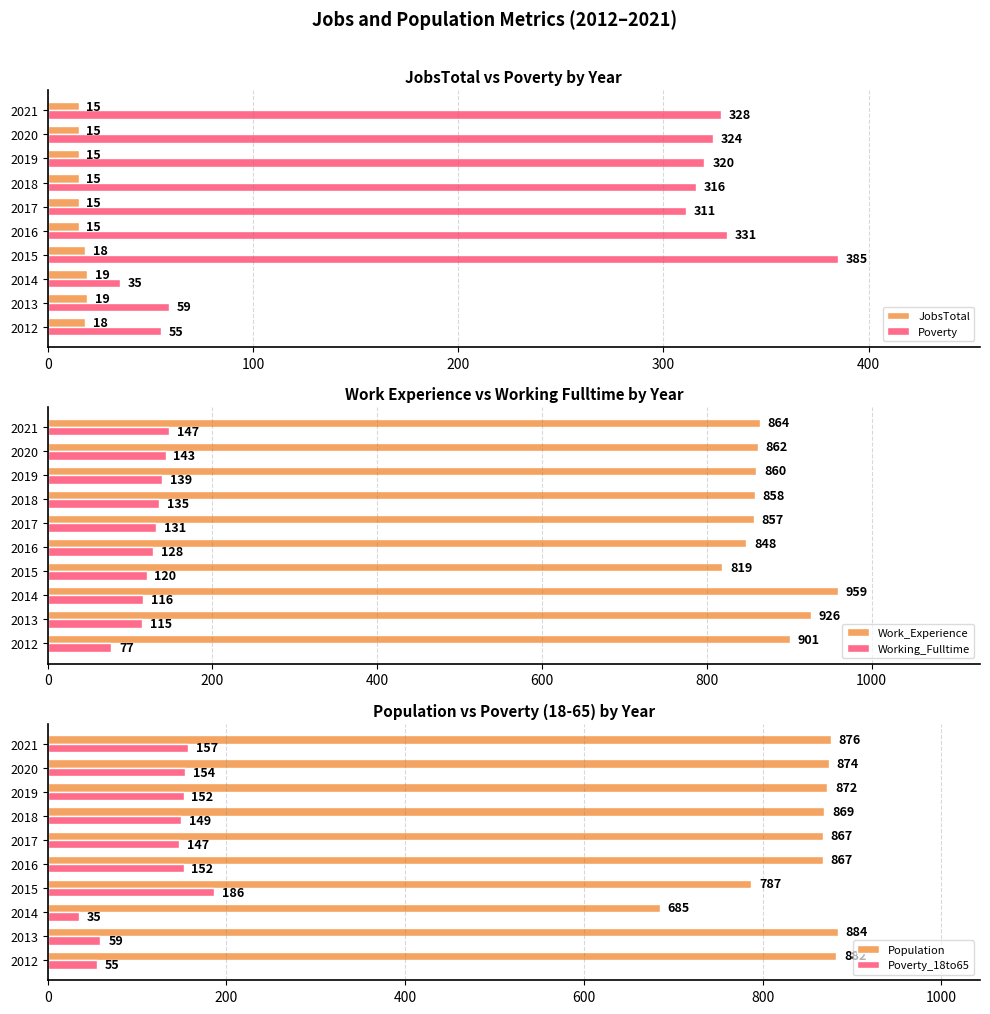

The Poverty series shows 489 at 2021. True or false?

False